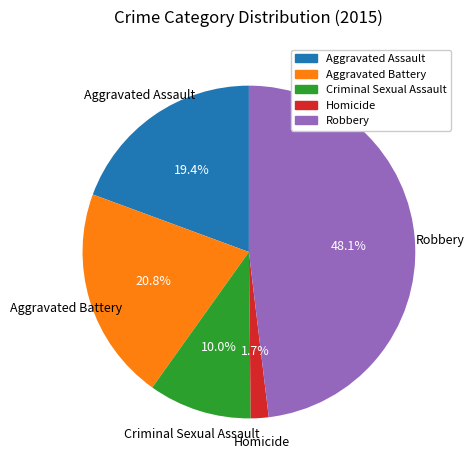

Which has a higher value, Robbery or Aggravated Assault?

Robbery